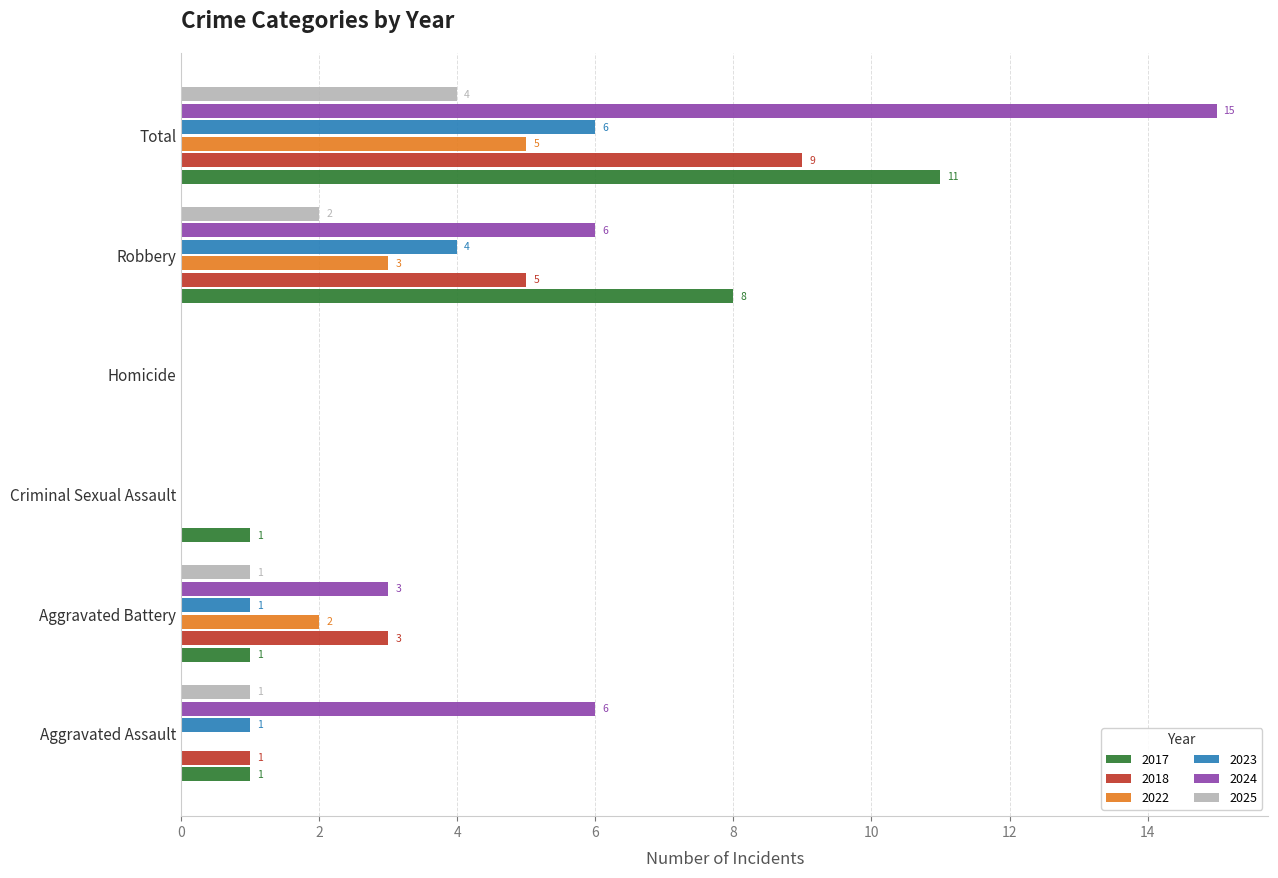

At which label is 2018 closest to 4?

Aggravated Battery